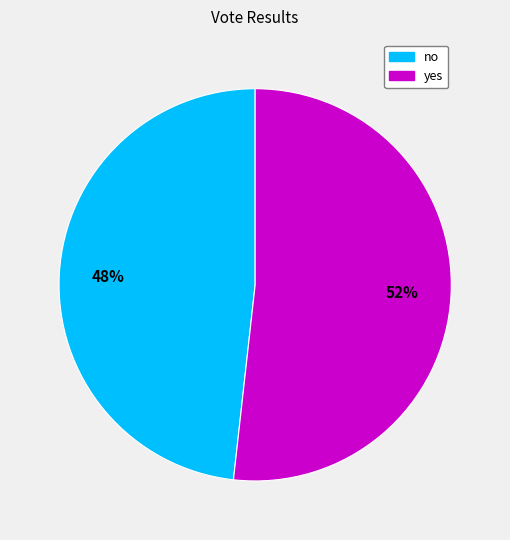

Is the sum of yes and no greater than half?

Yes